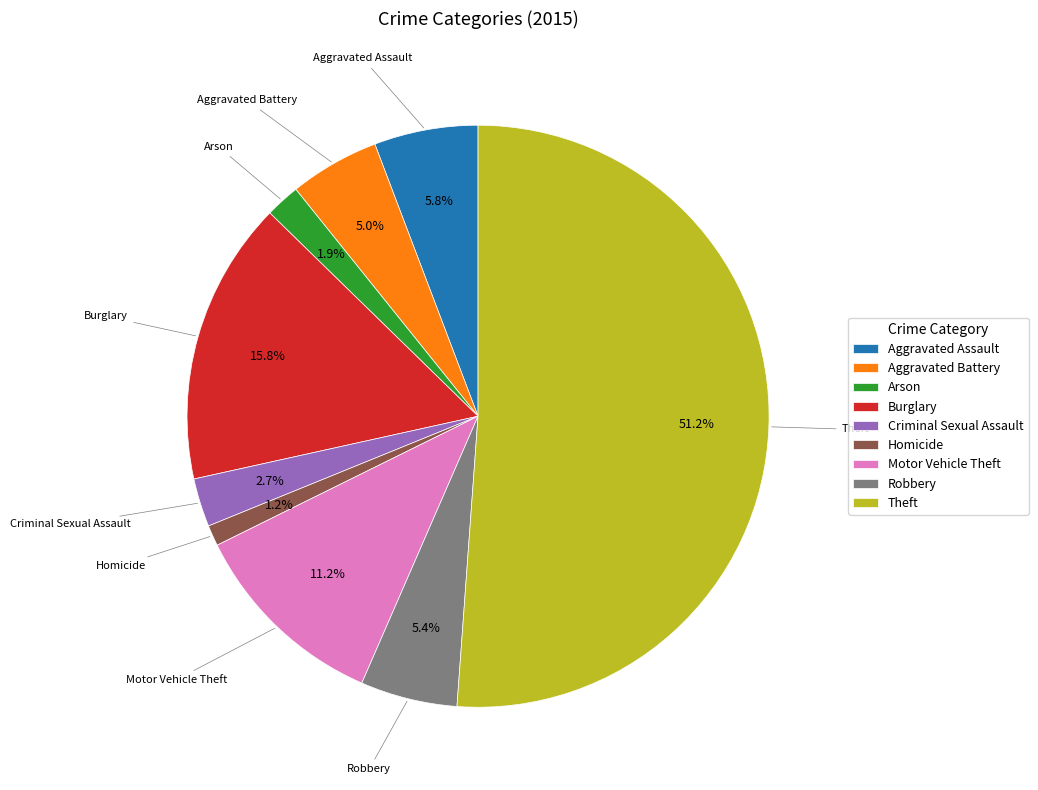

To the nearest percent, what percentage of the pie is Arson?

2%